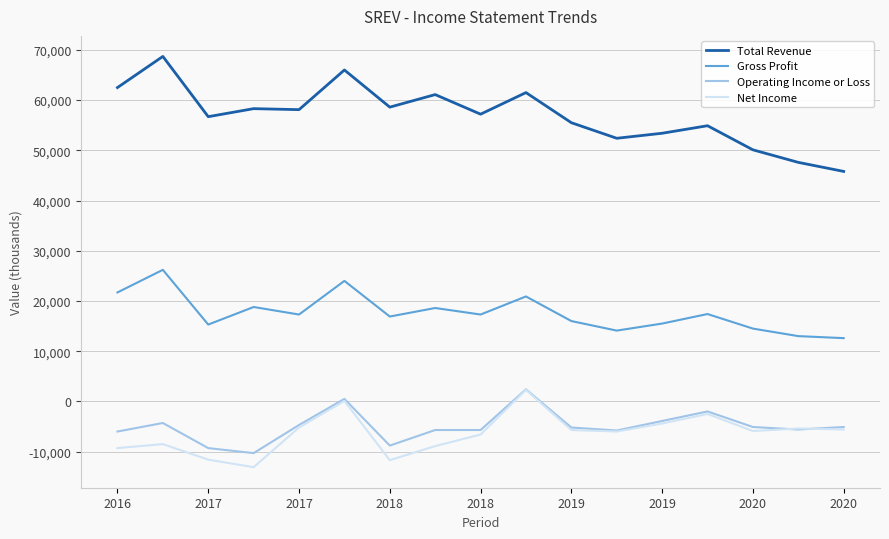

Is this an area chart (filled region under the line)?

No